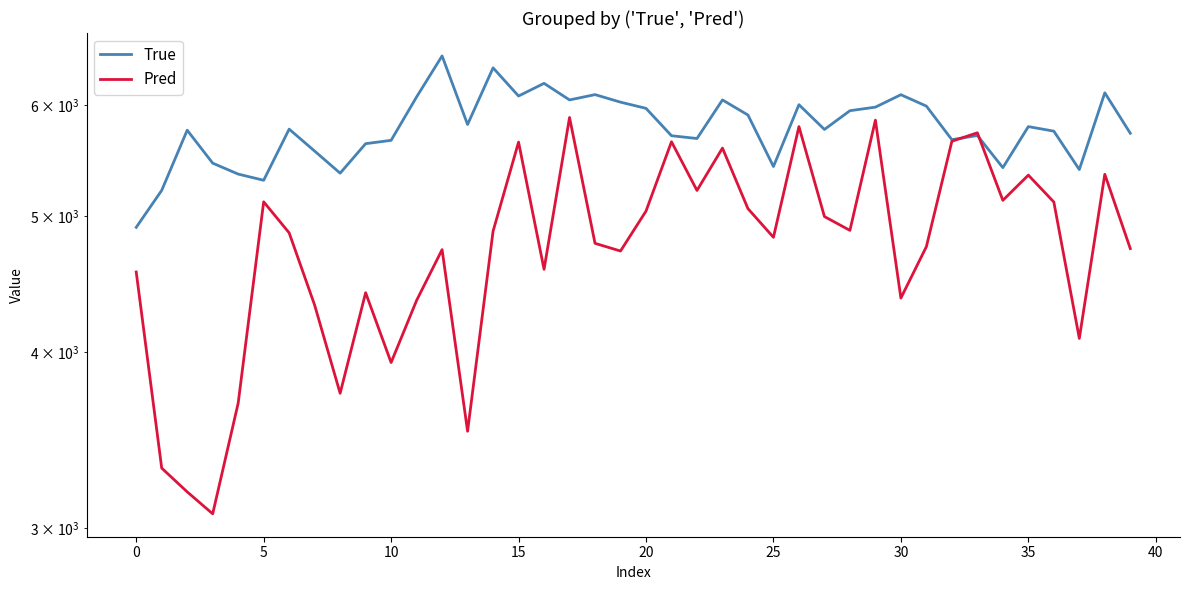

Which series has the largest range (max minus min)?

Pred